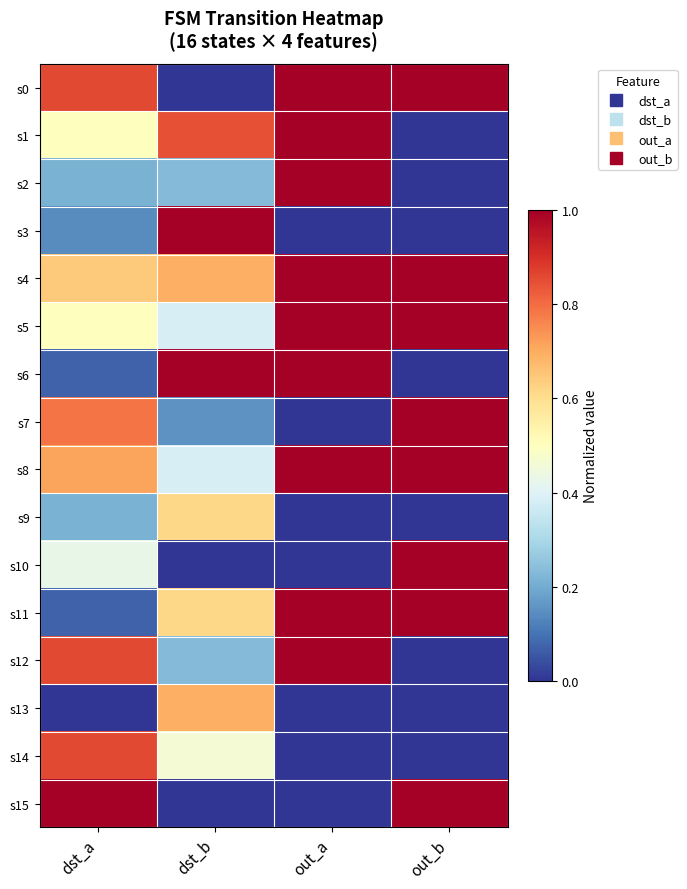

At how many categories does at least one series exceed 0?

4